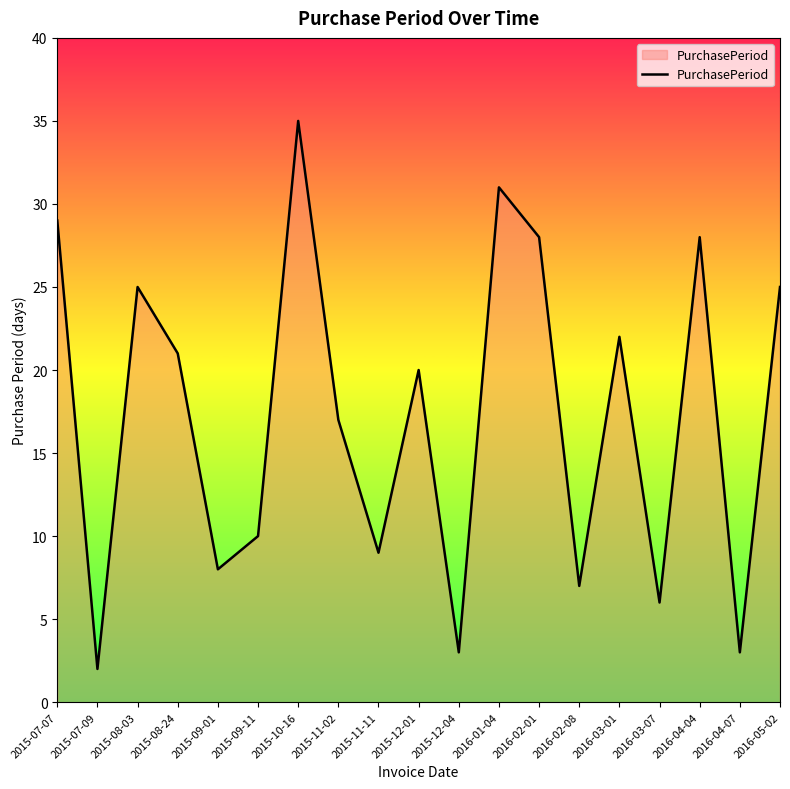

Which label corresponds to the largest value in the chart?

2015-10-16